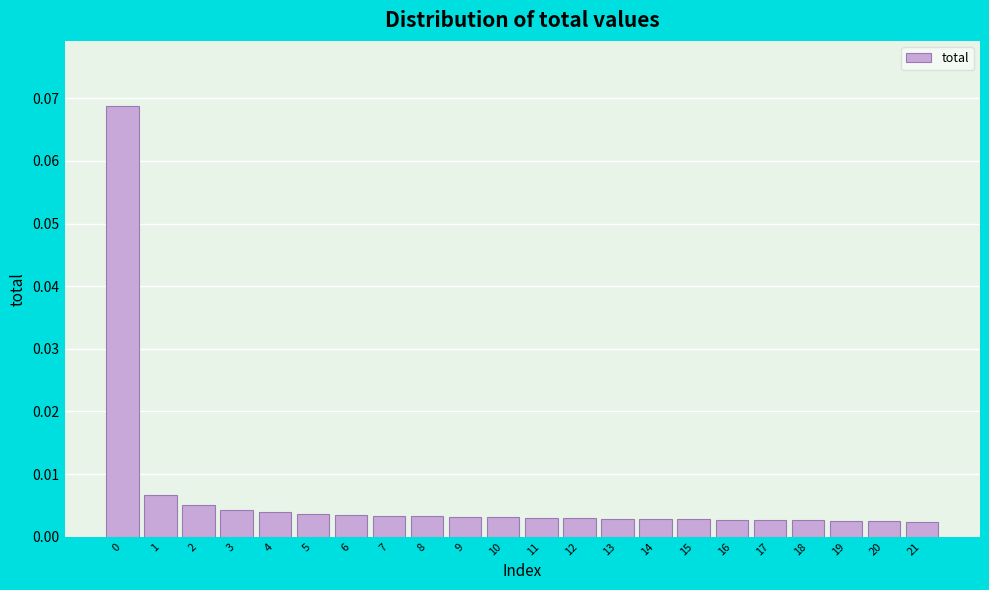

Does the chart contain any negative values?

No